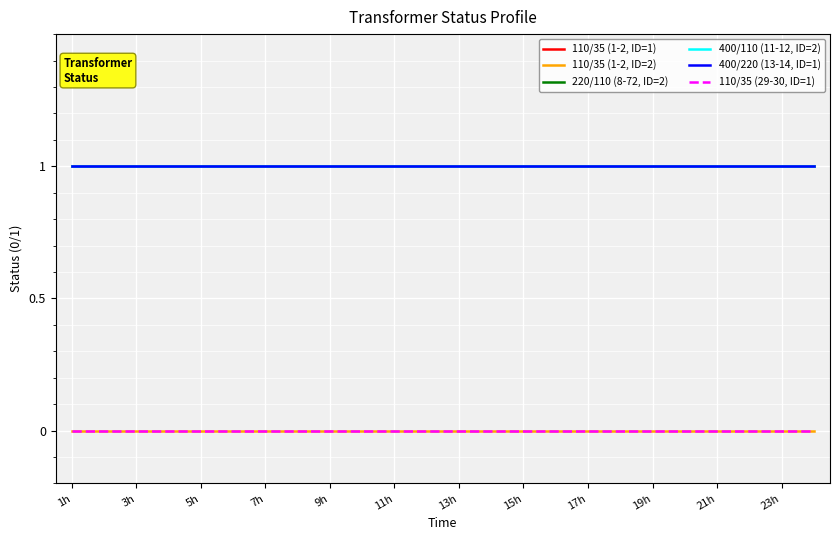

What is the maximum value shown in the chart?

1